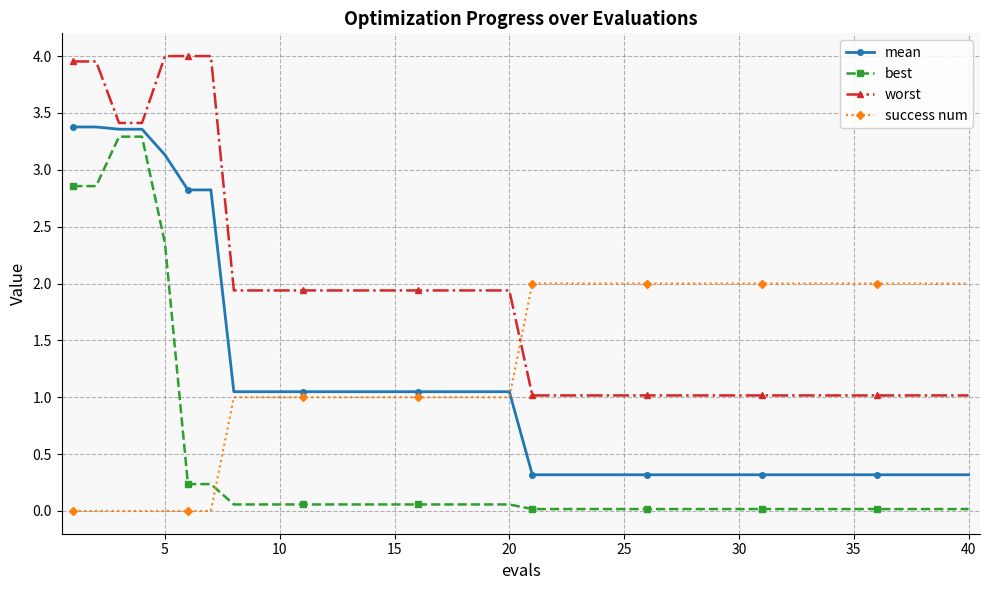

Which series has the largest range (max minus min)?

best